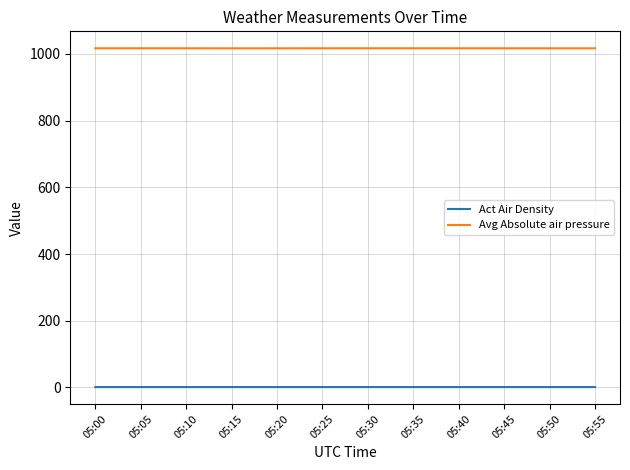

The value of Act Air Density at 05:15 is 1.2. True or false?

True